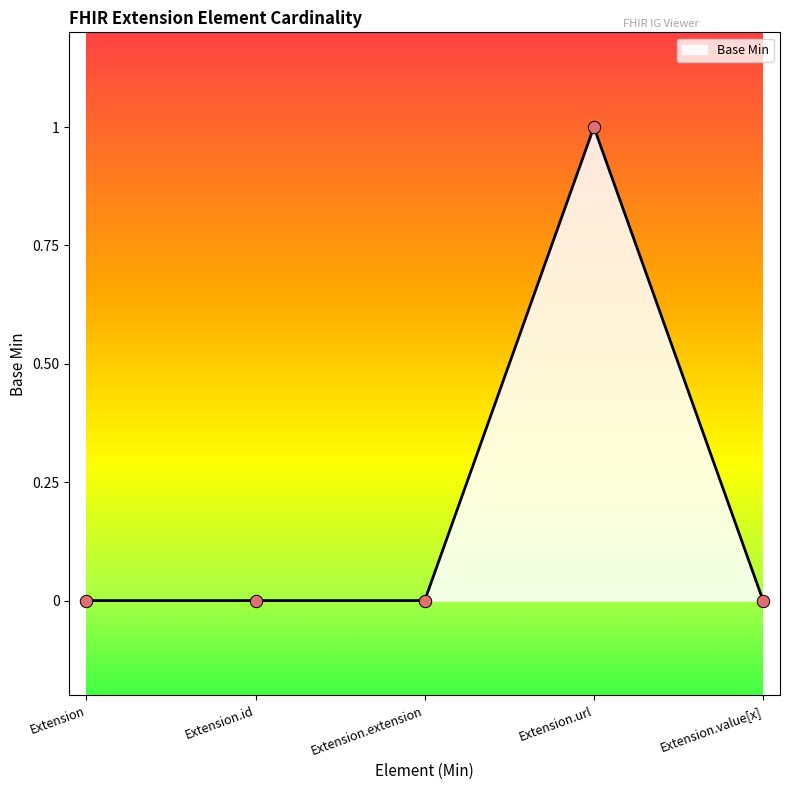

Which has a higher value, Extension.url or Extension.id?

Extension.url